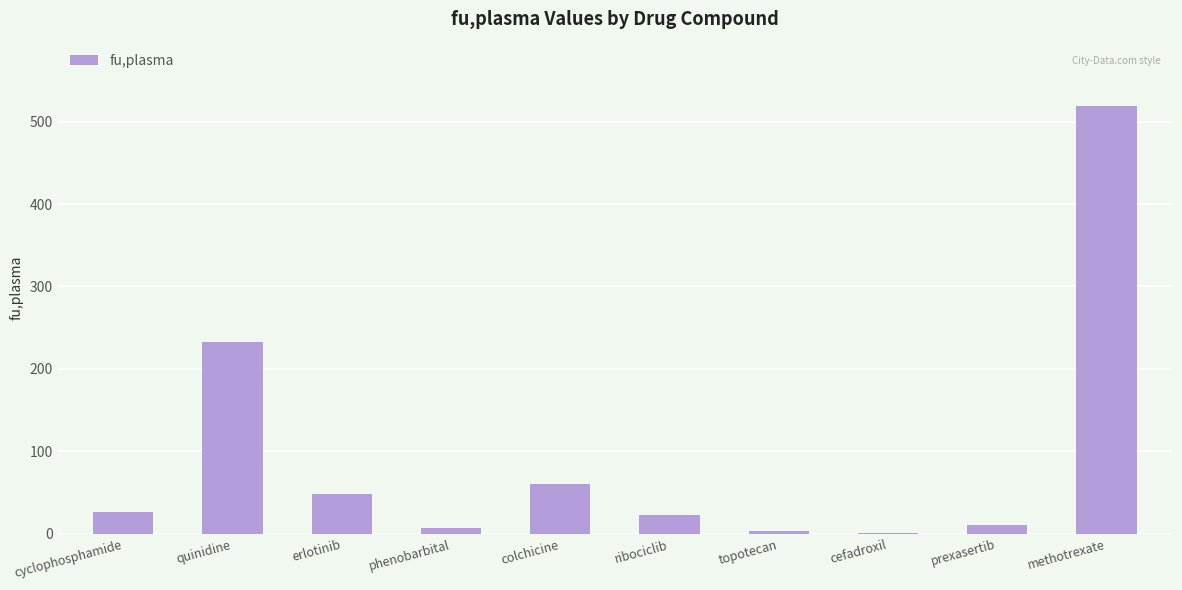

At which label is the value closest to 260?

quinidine